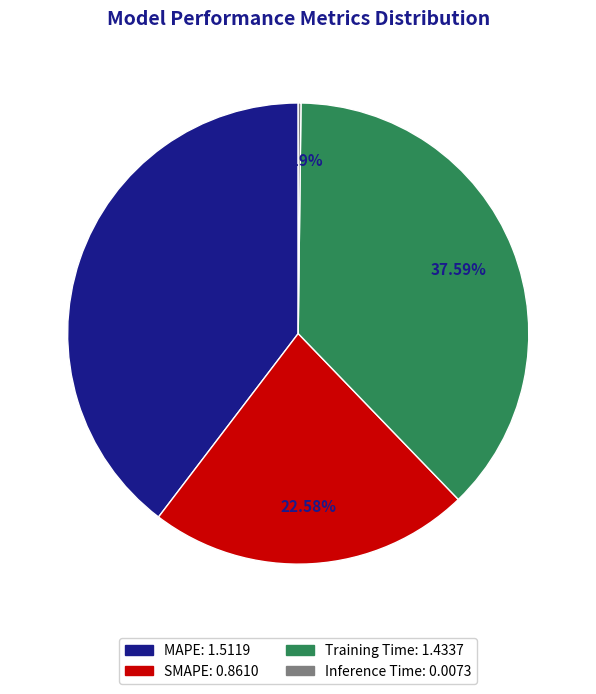

Which has a higher value, MAPE or SMAPE?

MAPE